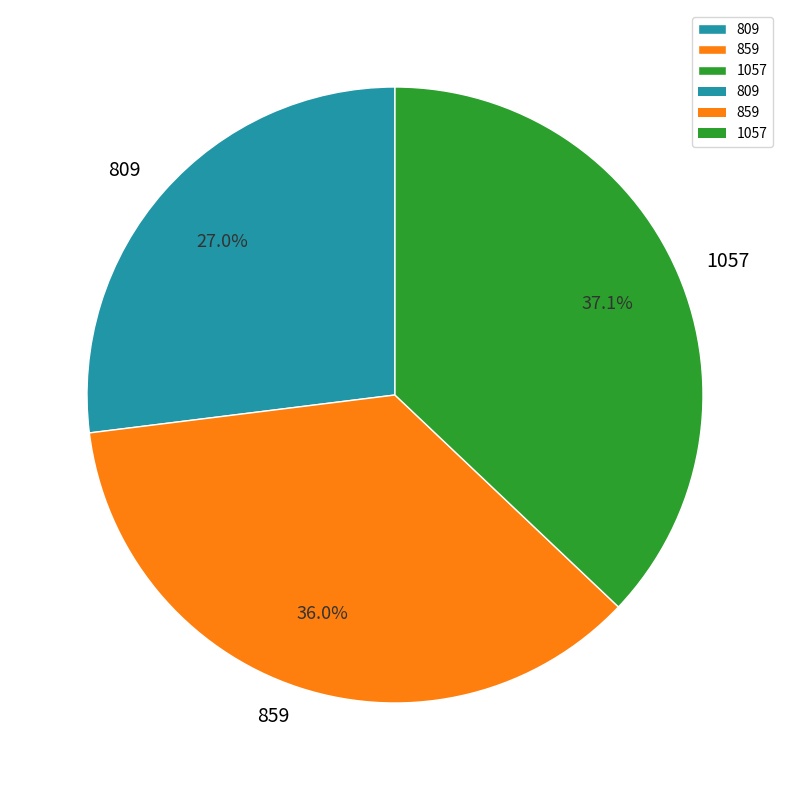

Does 859 account for over 50% of the chart?

No